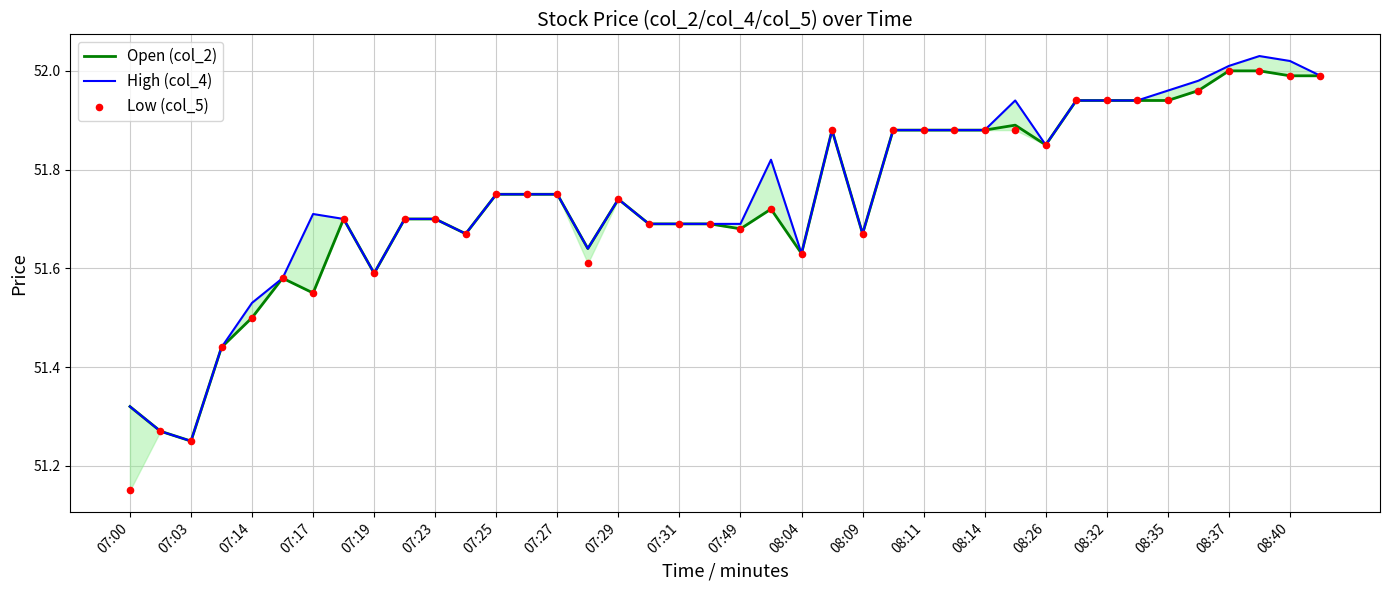

Which series contains the lowest Y value?

Low (col_5)